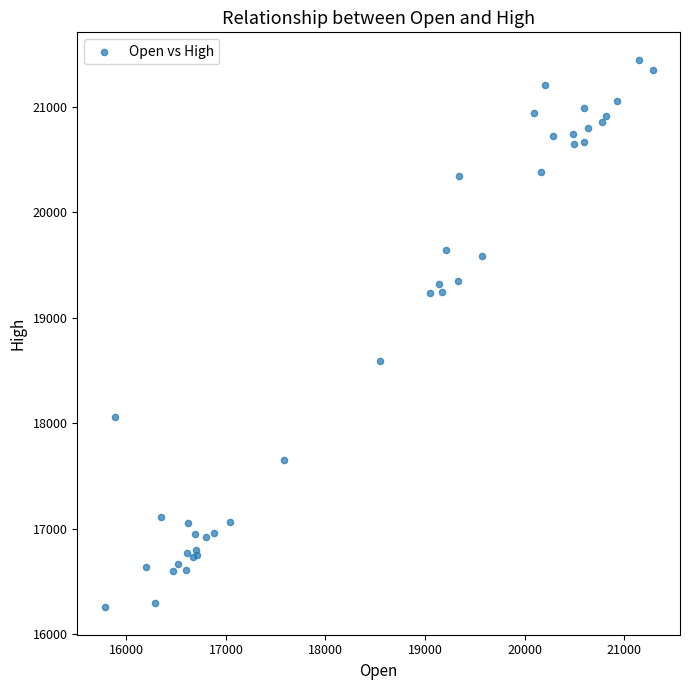

What Y value in the scatter plot is closest to 18849?

18590.5